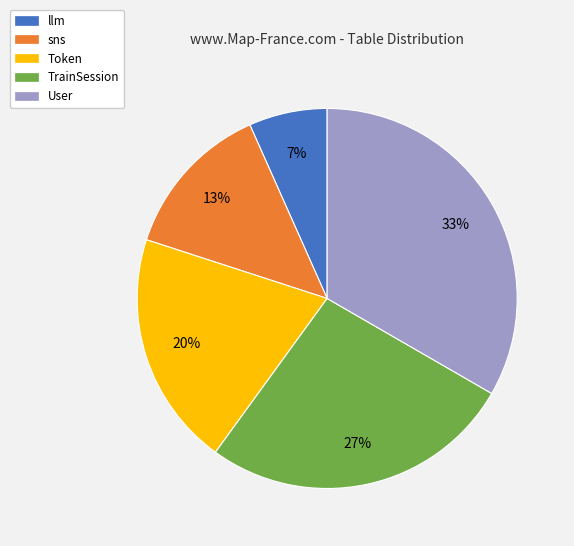

Is it true that llm is 1% of the pie?

False